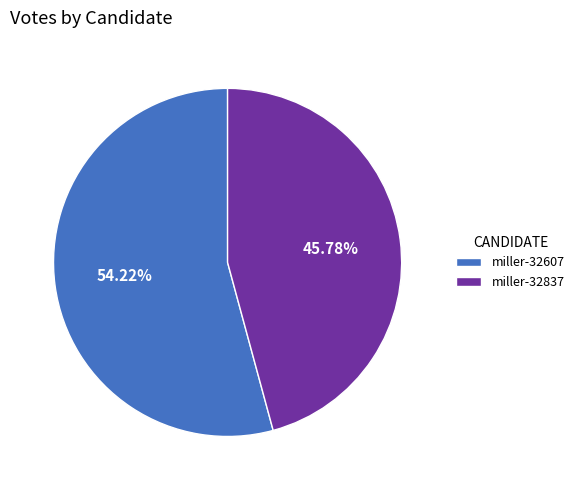

Rank the categories by value from lowest to highest.

miller-32837, miller-32607